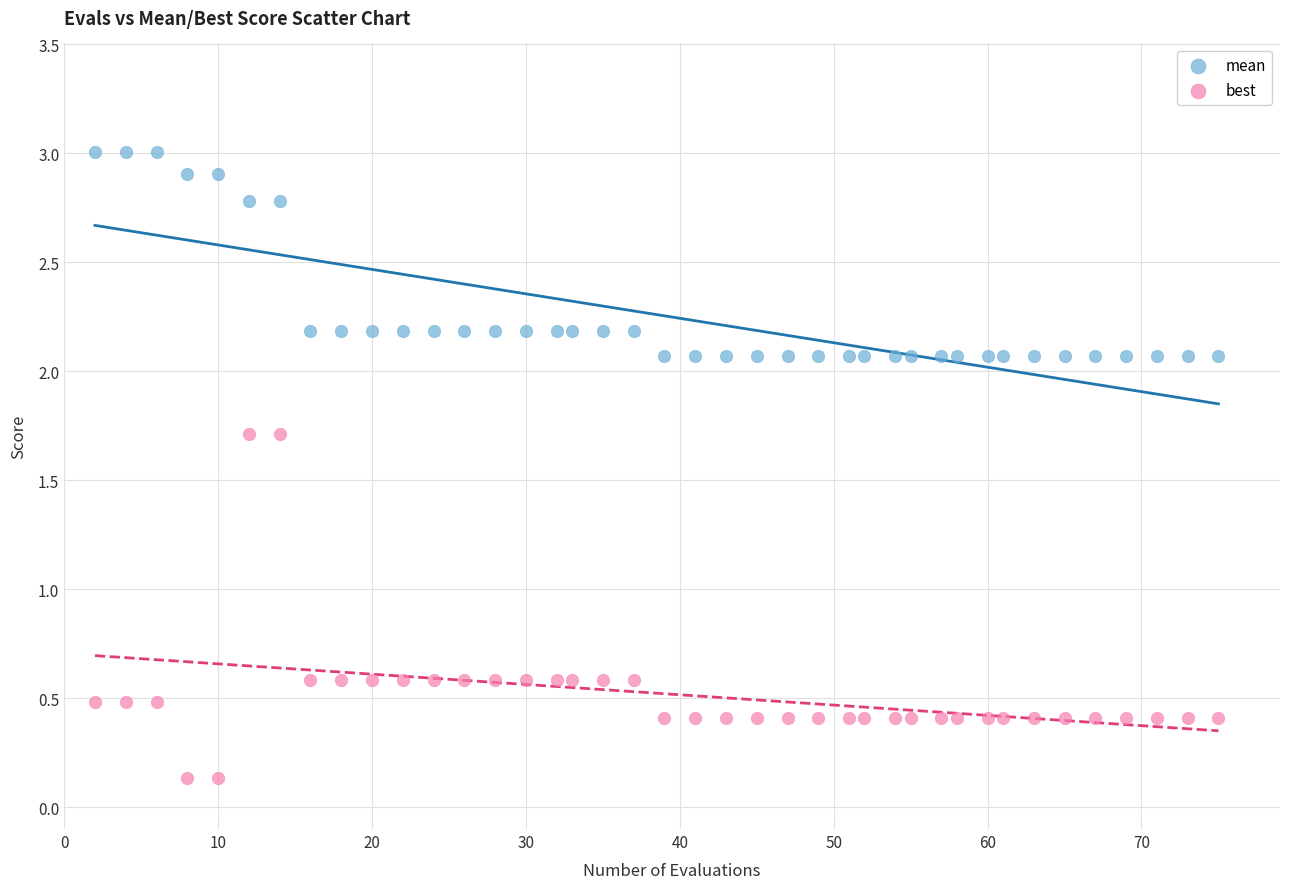

What is the X range (max minus min) for the scatter plot?

73.0